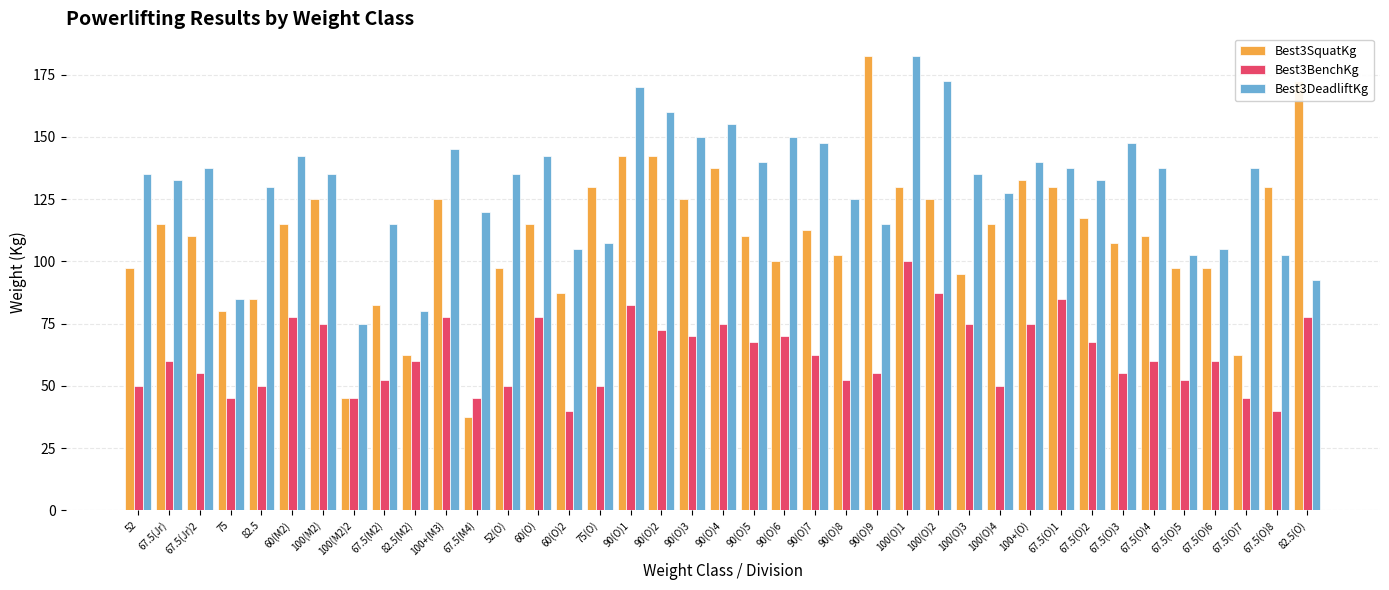

At which label does Best3BenchKg reach its peak?

100(O)1